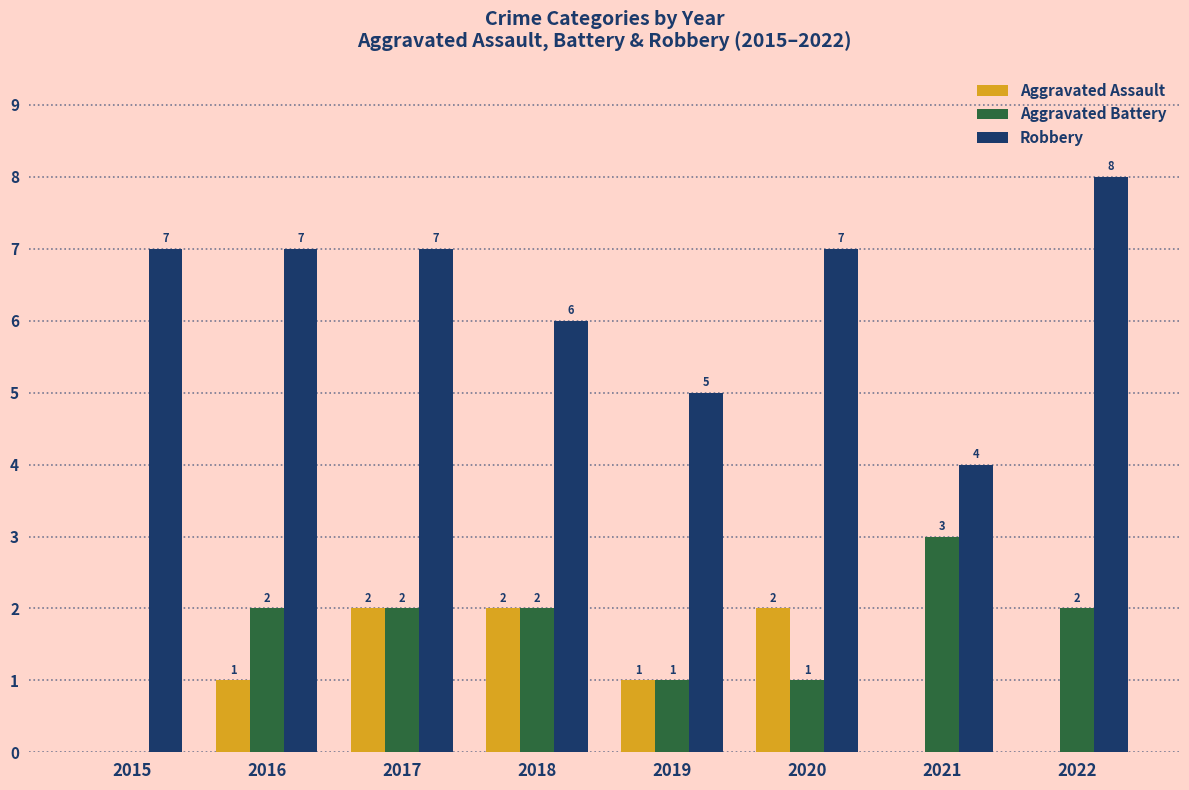

The Robbery series shows 5 at 2019. True or false?

True